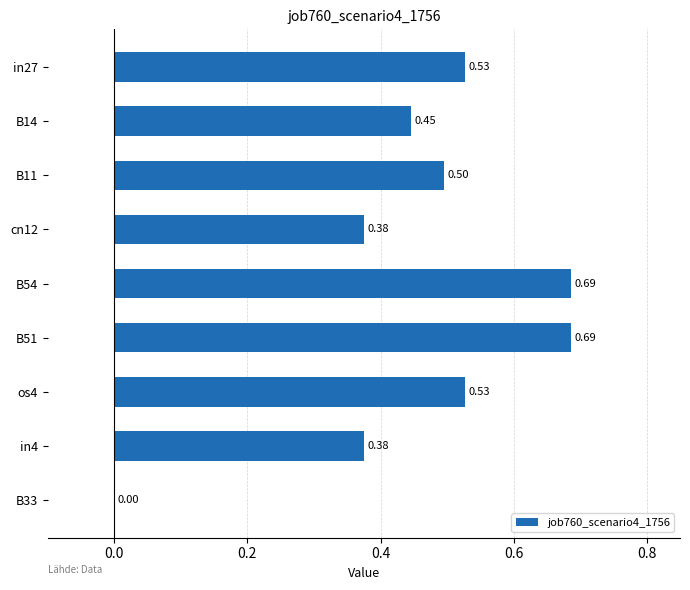

Are the bars horizontal?

Yes